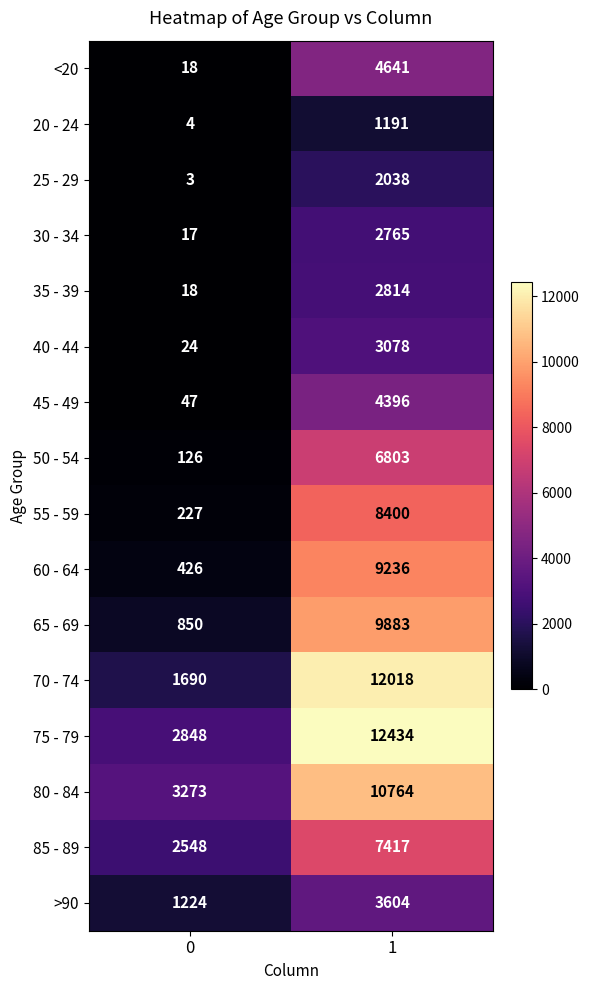

Is it true that 30 - 34 equals 17 at 0?

True